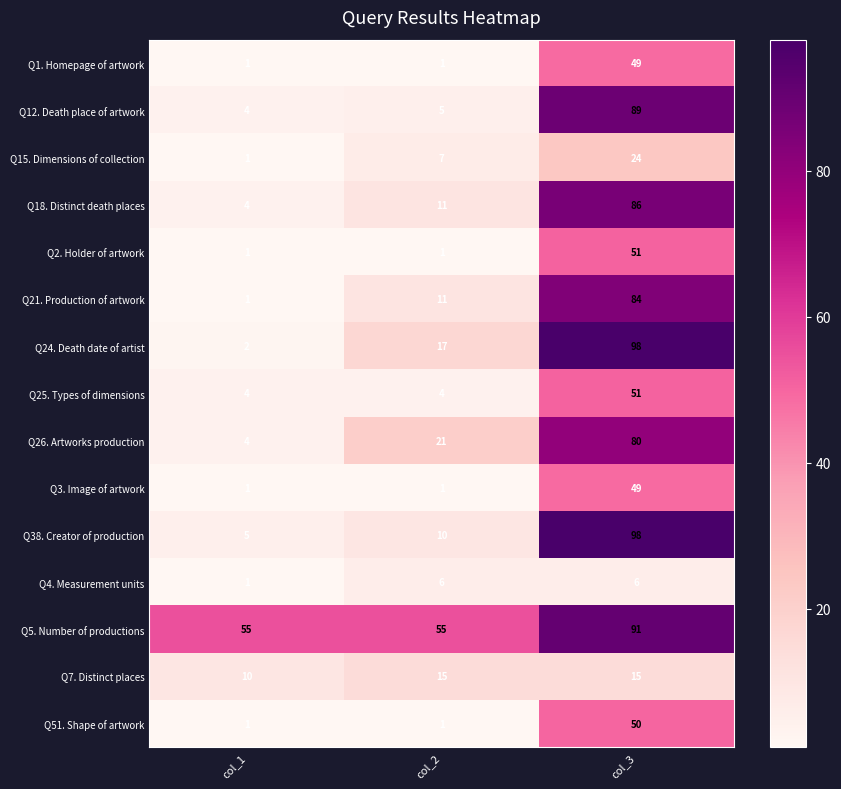

At which category is the sum across all series the highest?

col_3